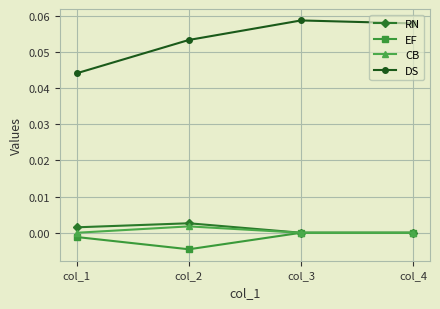

The value of EF at col_4 is 0.0. True or false?

True